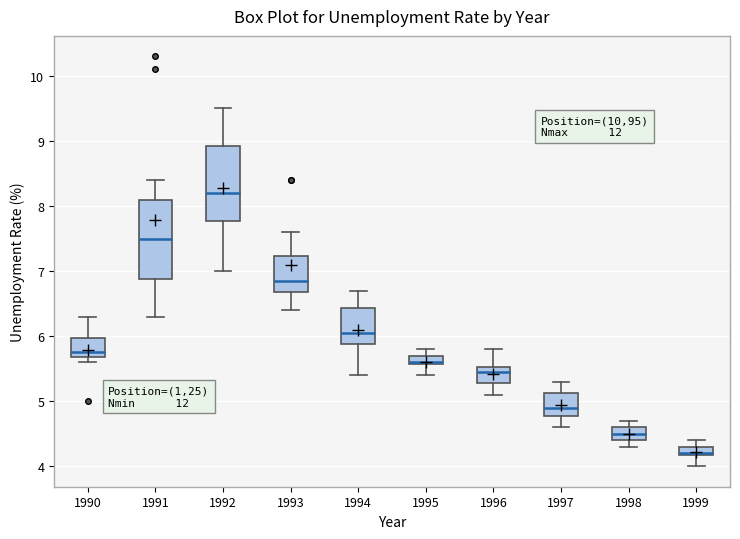

Where does the lower whisker of the box at x = 1996 end on the y-axis? The values are not printed on the chart, so give them approximately, as read against the axis.

5.1